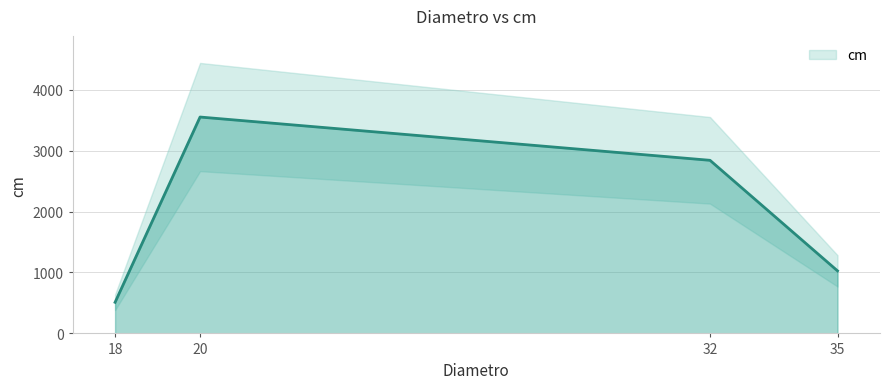

What is the difference between the second highest and second lowest values?

1813.5